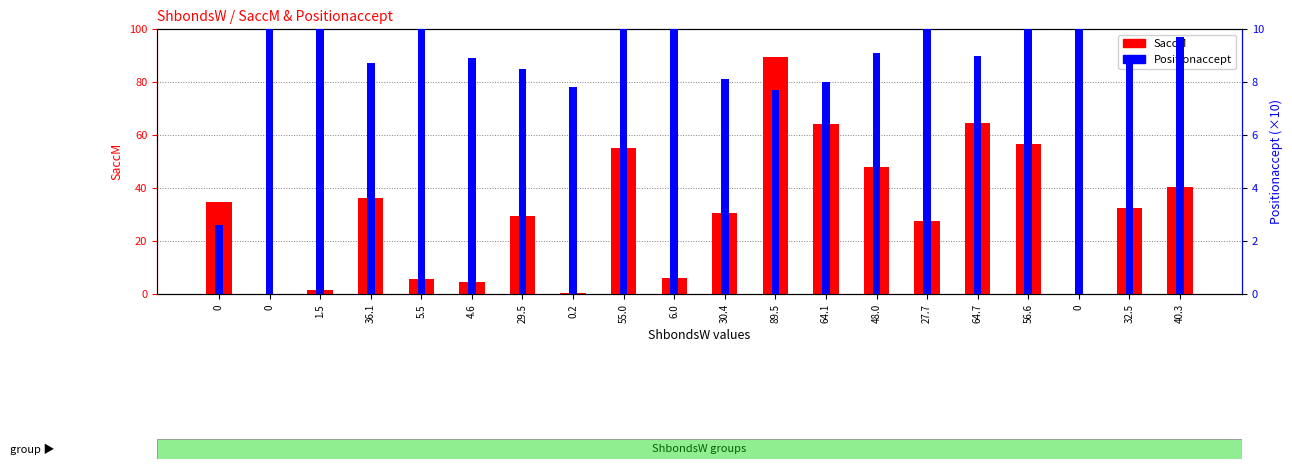

How many data points in Positionaccept are less than 9?

9